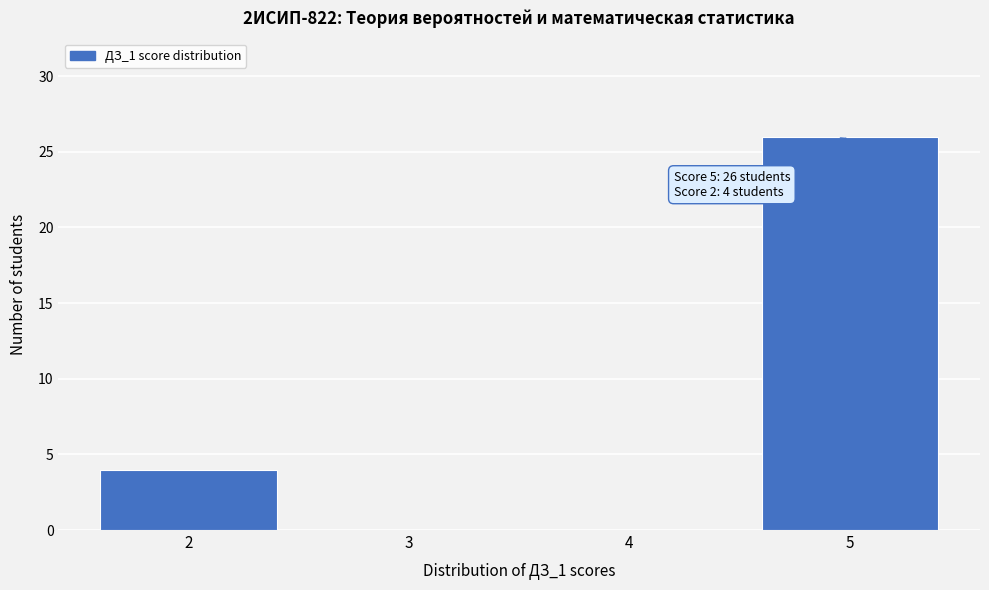

Reading left to right, what are all the values shown in this chart?

2=4	3=0	4=0	5=26